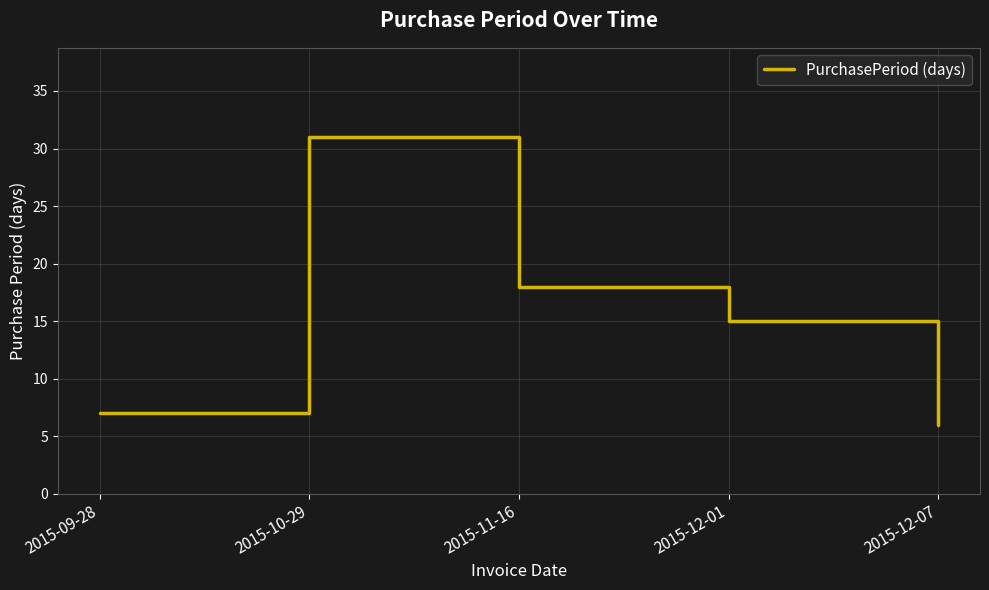

How many categories are shown in the chart?

5